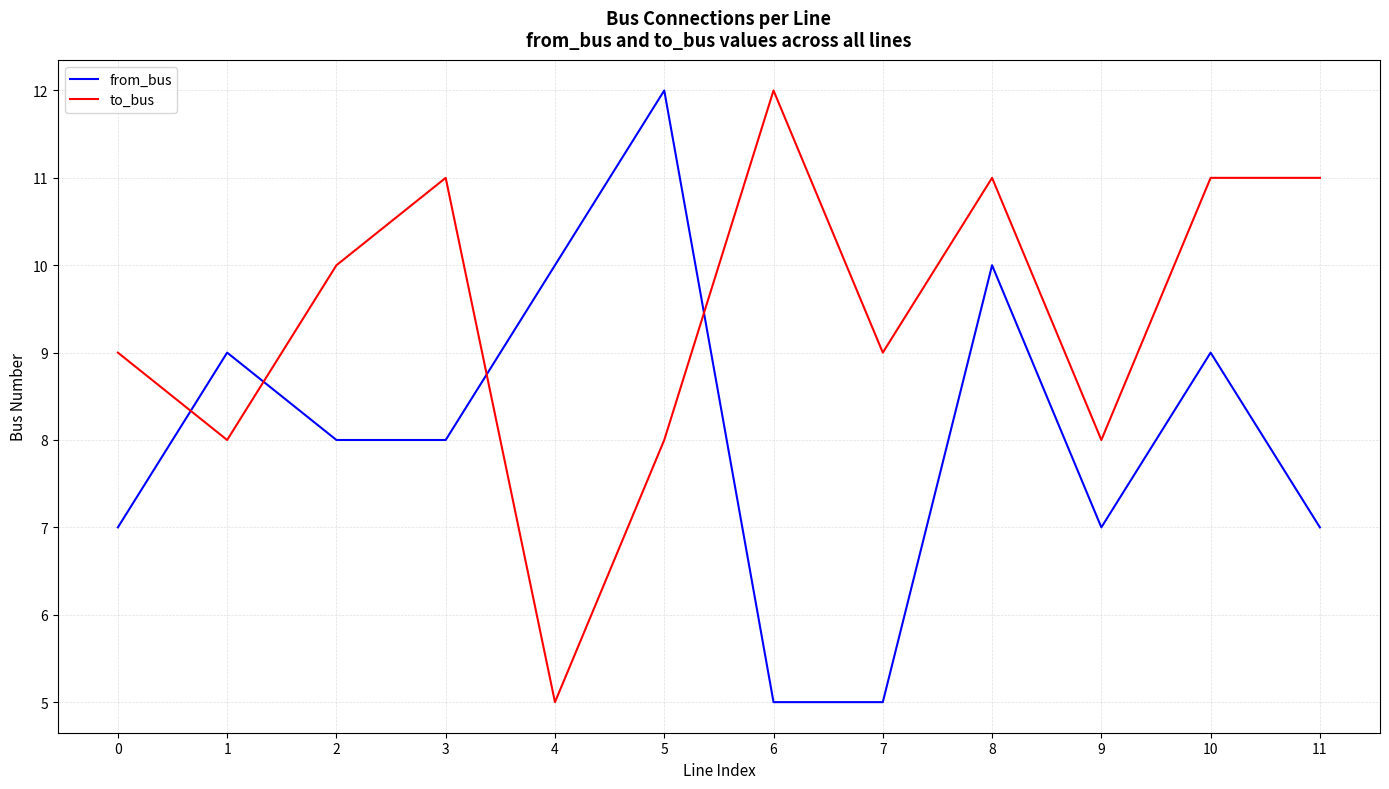

Which series has the largest total across all categories?

to_bus